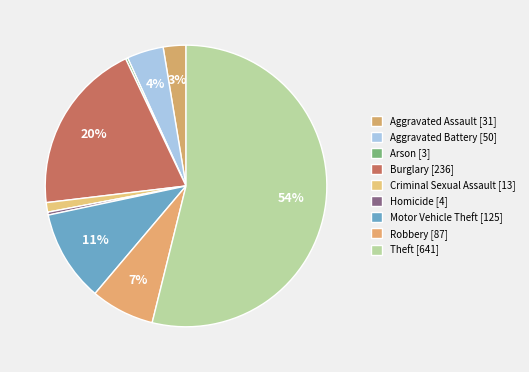

What percentage is the Aggravated Assault slice, to the nearest percent?

3%